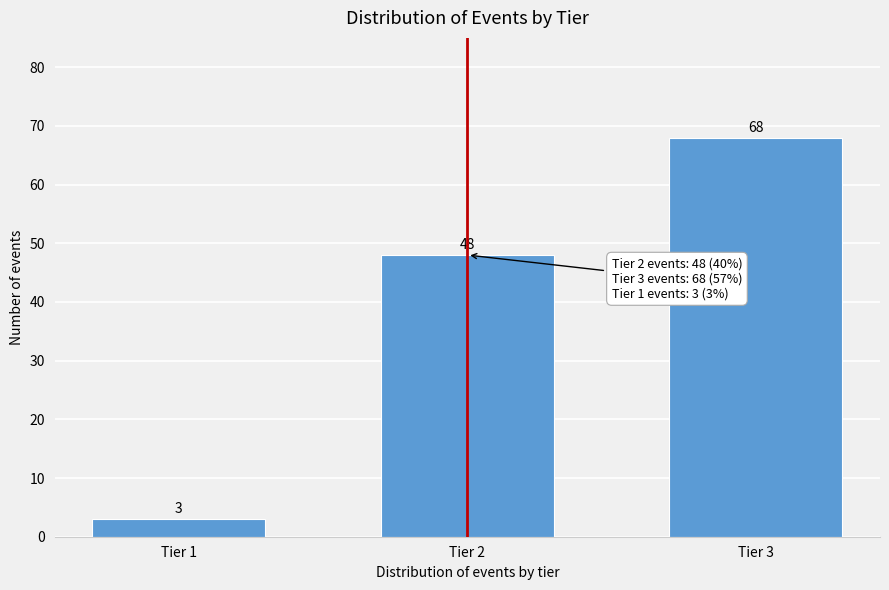

Reading left to right, extract all data points from this chart.

Tier 1=3	Tier 2=48	Tier 3=68